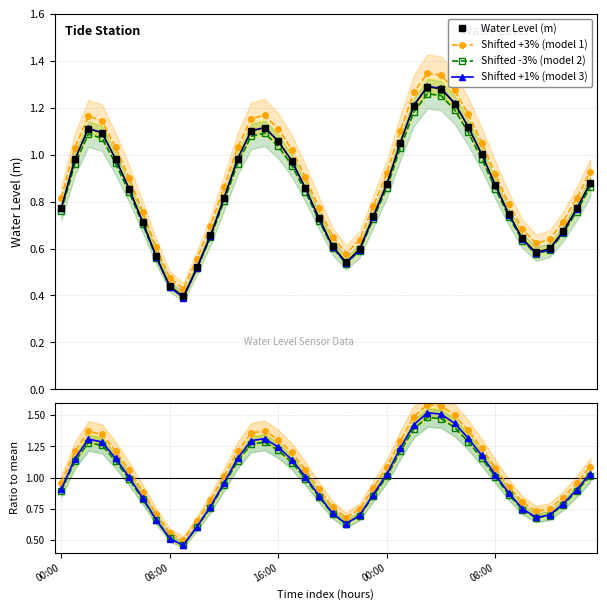

True or false: Shifted +1% (model 3) and Shifted +3% (model 1) cross at least once.

False